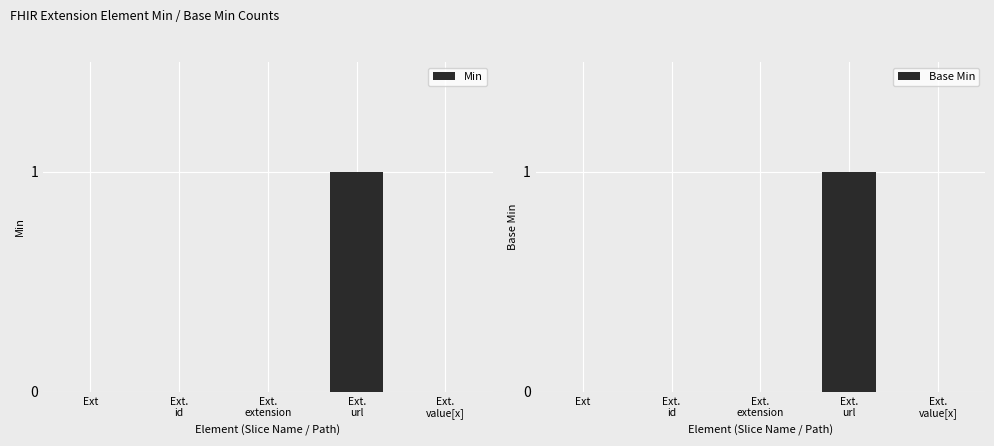

The value of Min at Ext is 1. True or false?

False